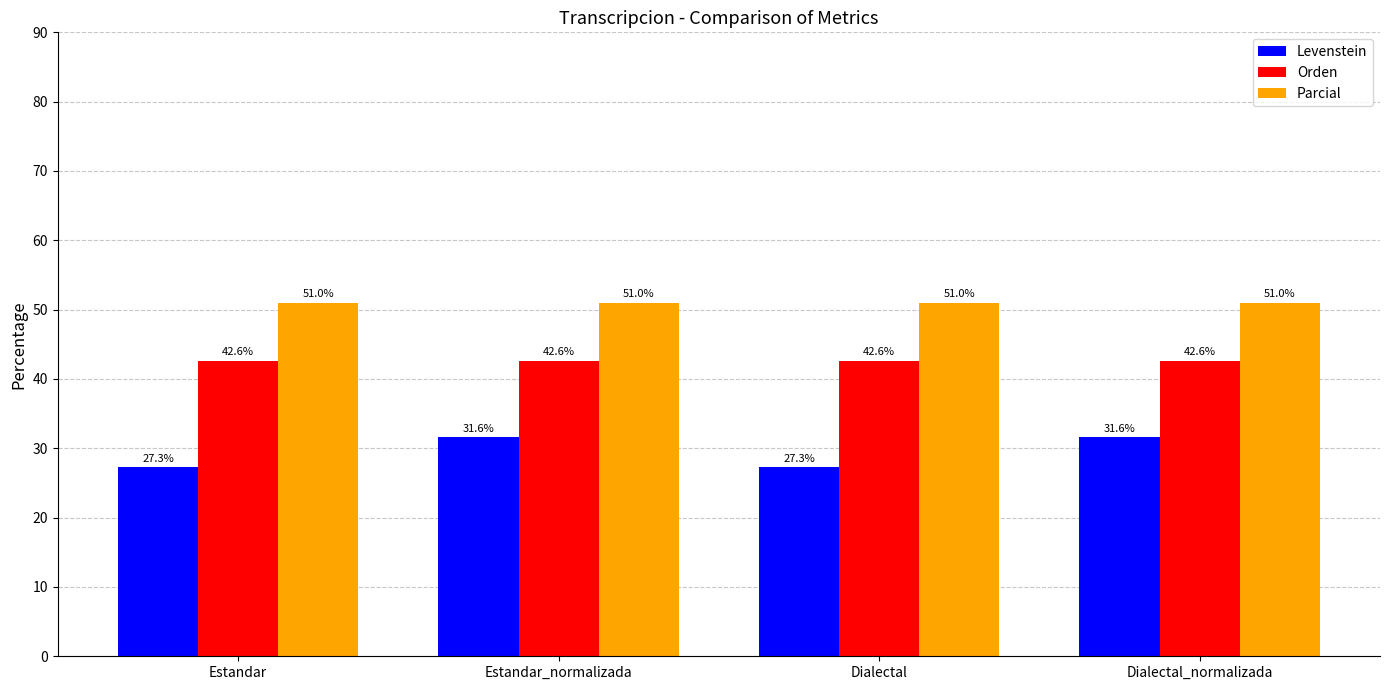

How many data points in Levenstein are less than 31?

2